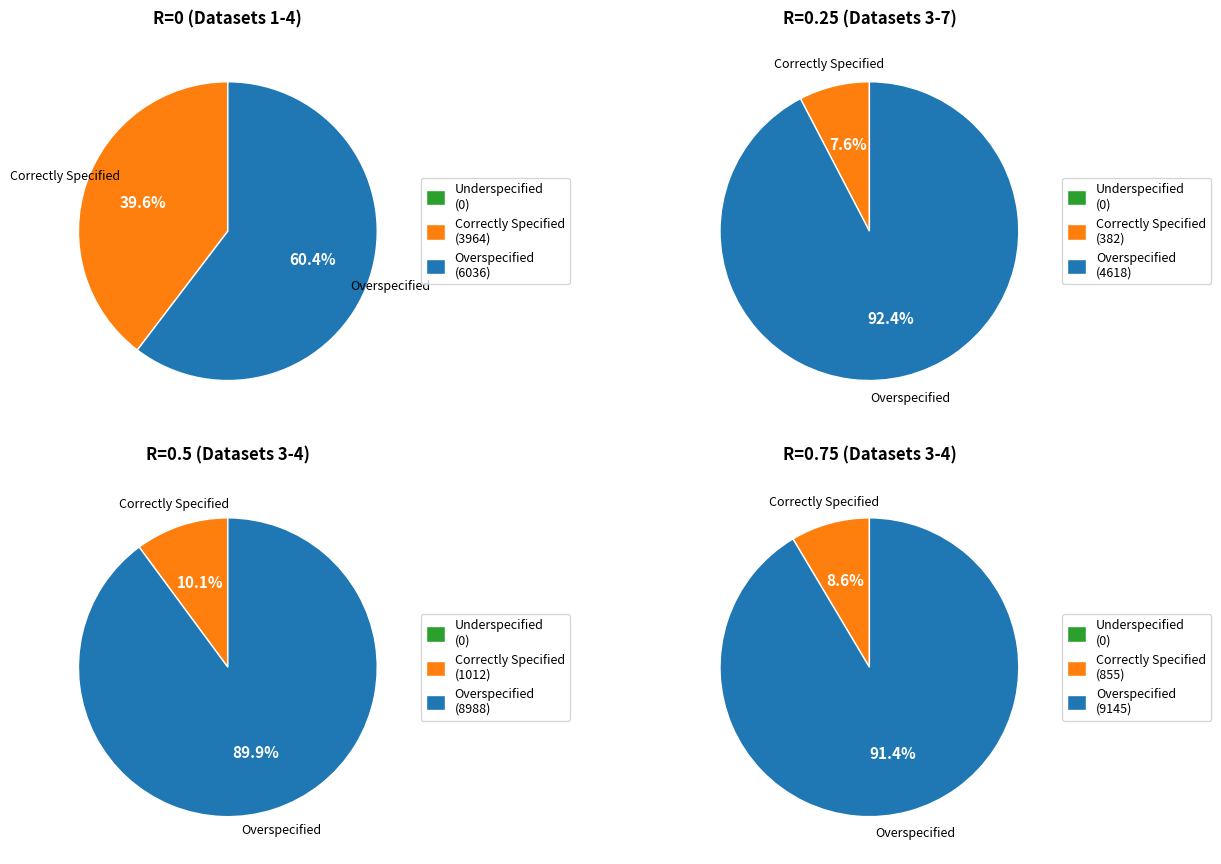

The 0-5 to 0-6 slice represents 20% of the pie. True or false?

False